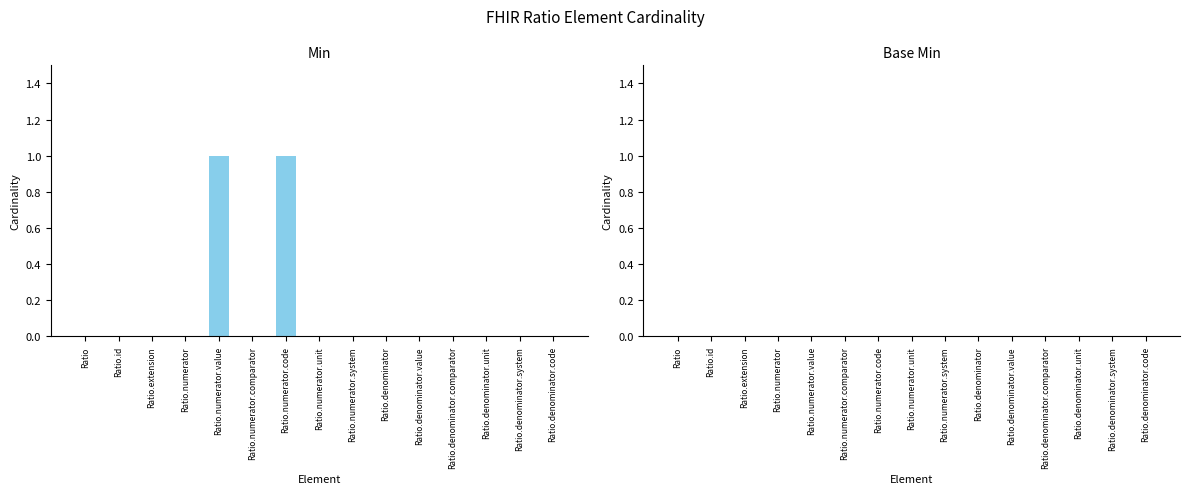

What is the change in value from Ratio.numerator.comparator to Ratio.numerator.code?

+1